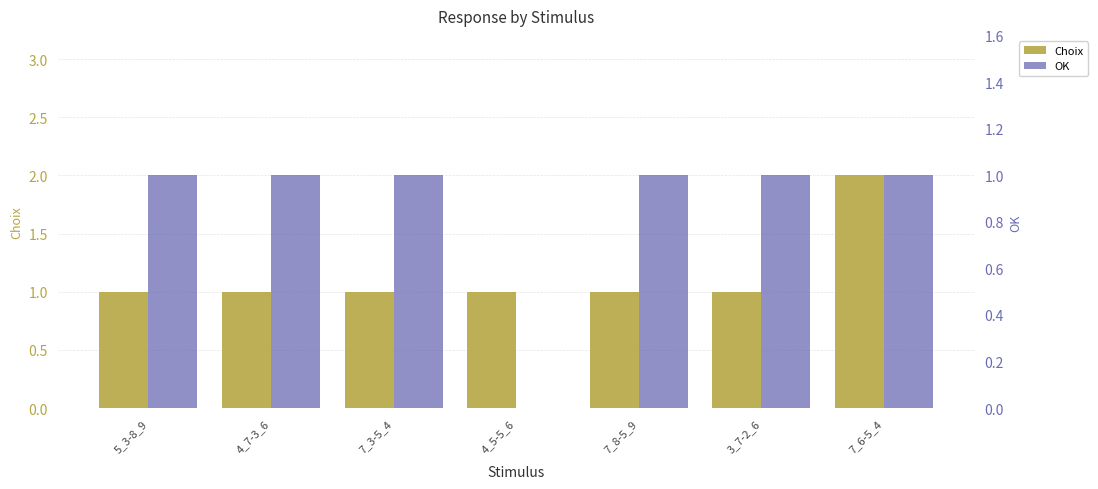

How many data points in Choix are above 1?

1